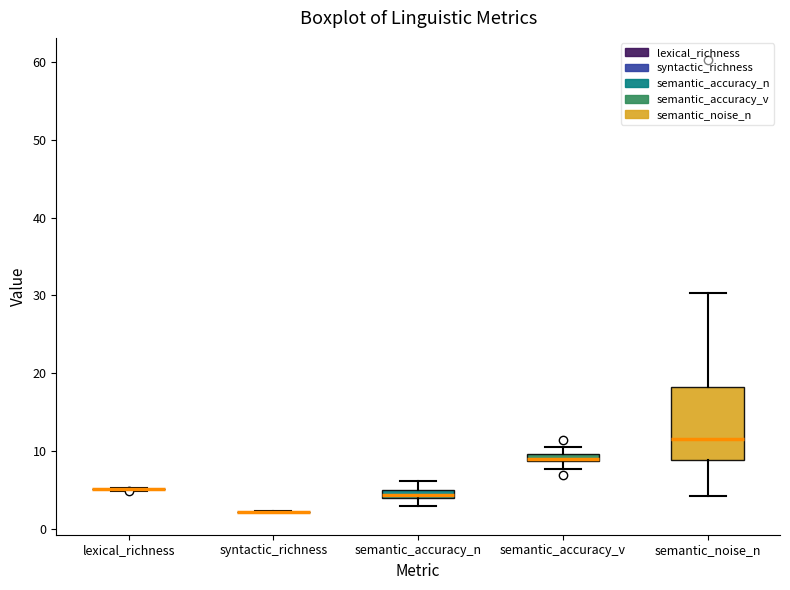

Which box is the tallest, from its lower edge to its upper edge?

semantic_noise_n